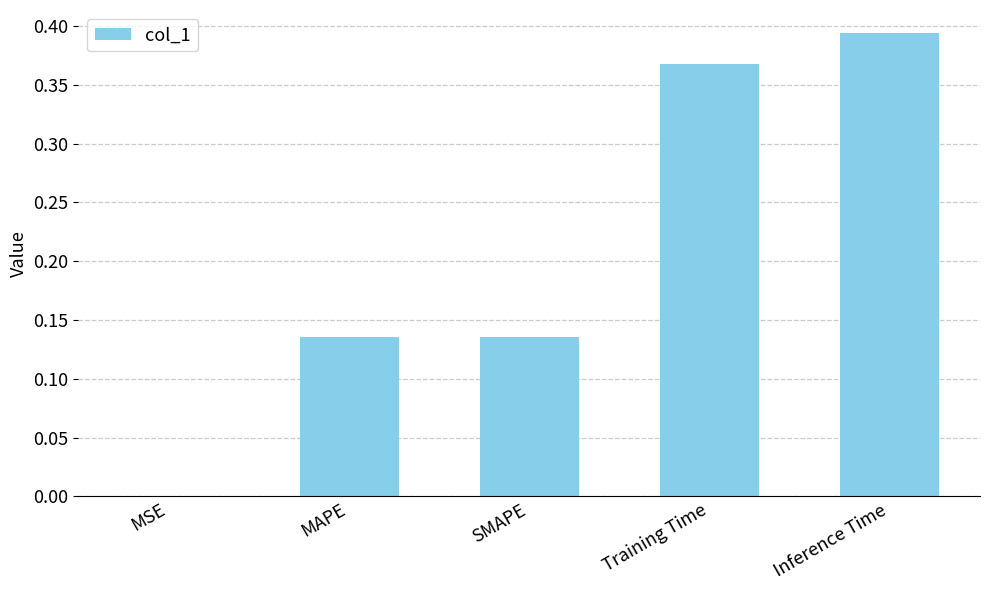

Is it true that the value at SMAPE is 0.0?

False